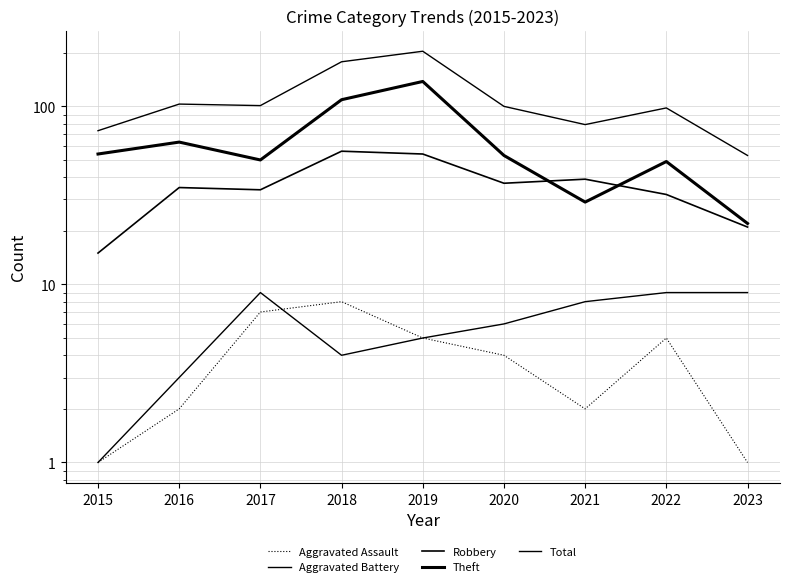

At how many categories does at least one series exceed 47?

9